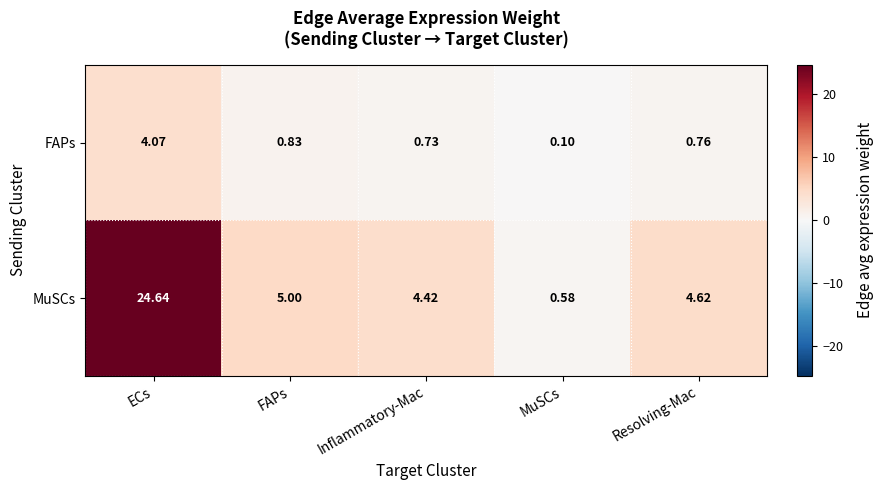

Which series has the widest spread of values?

MuSCs